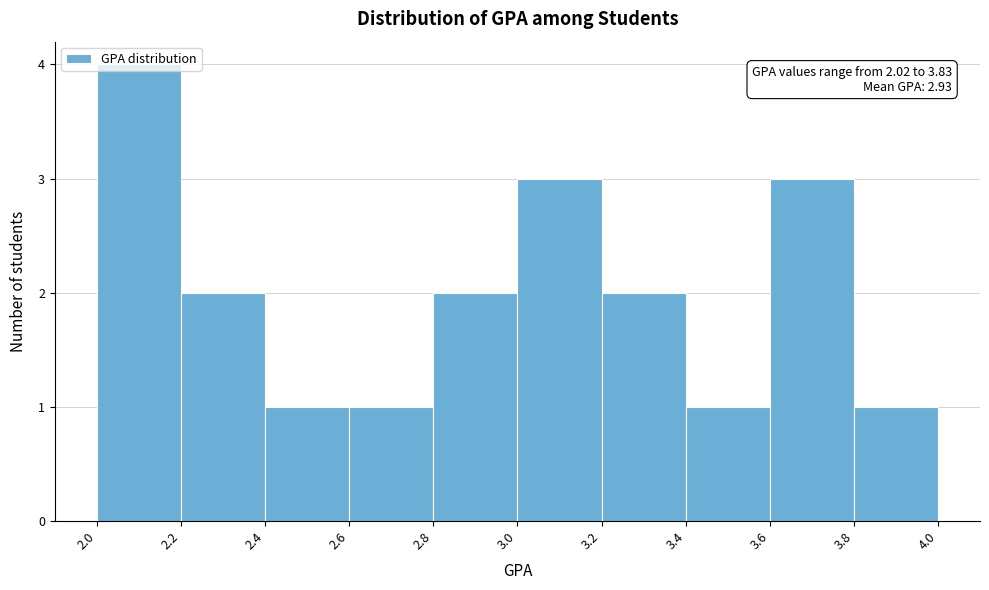

Over which range of the x-axis is the bar tallest?

2.0 to 2.2